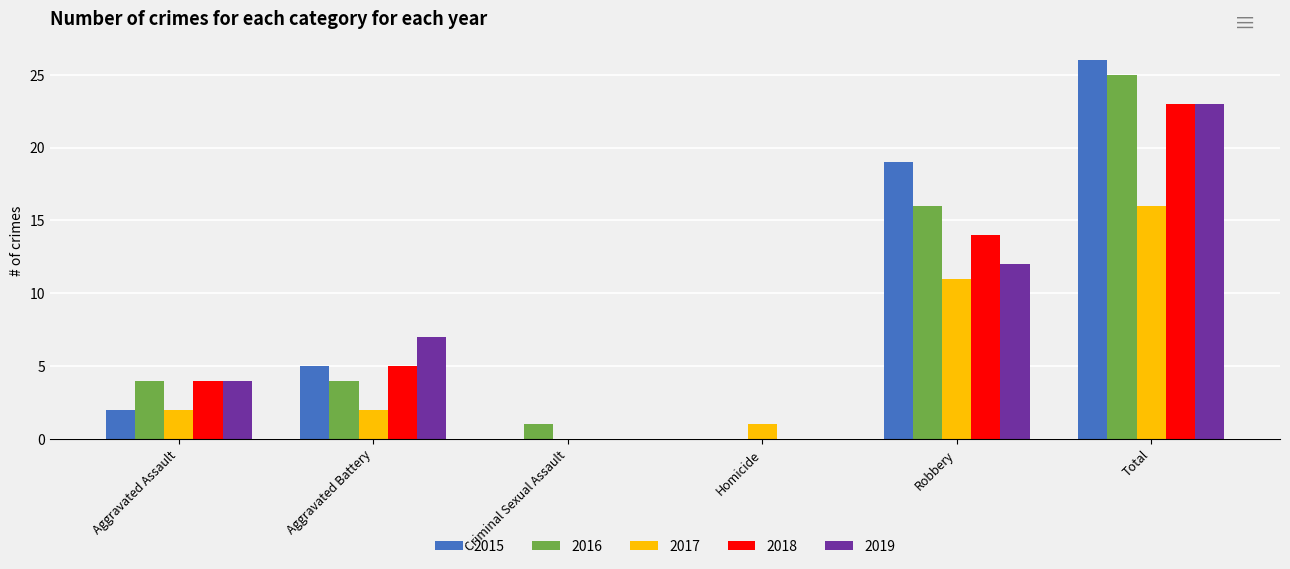

What is the average value of the 2017 series?

5